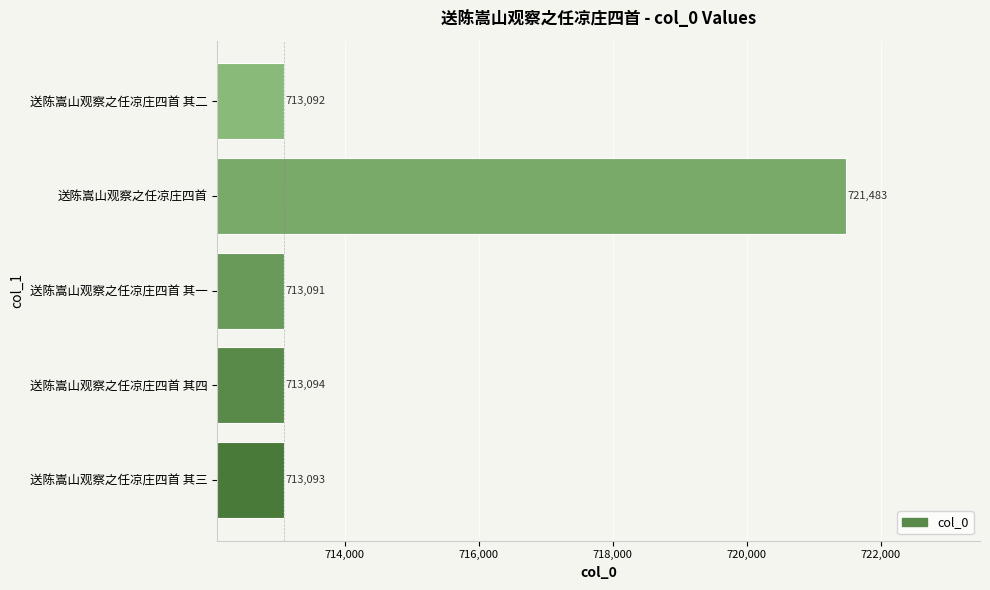

At which label is the value closest to 717287?

送陈嵩山观察之任凉庄四首 其四